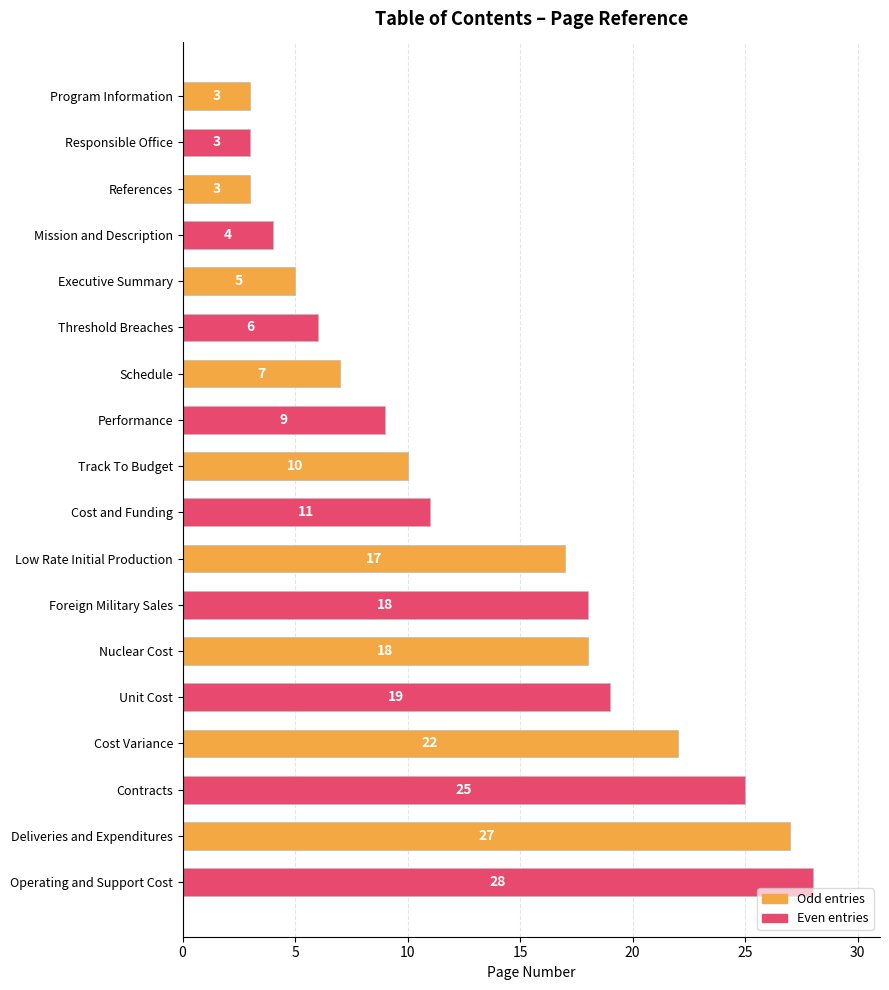

How many data points are less than 11?

9